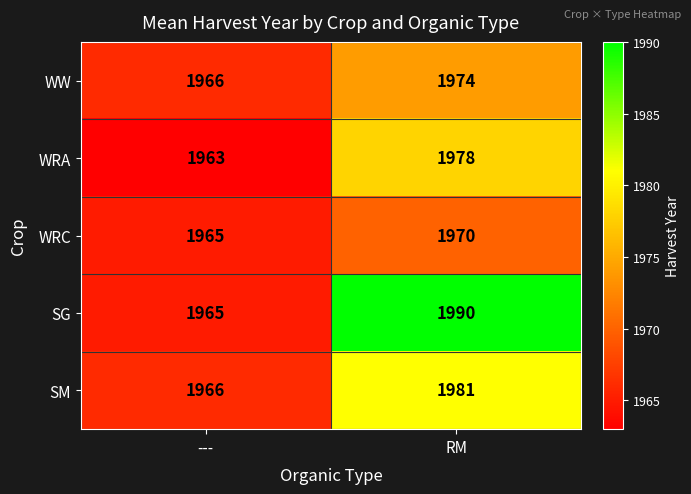

Reading right to left, list all the values displayed in this chart.

WW: RM=1974	---=1966
WRA: RM=1978	---=1963
WRC: RM=1970	---=1965
SG: RM=1990	---=1965
SM: RM=1981	---=1966